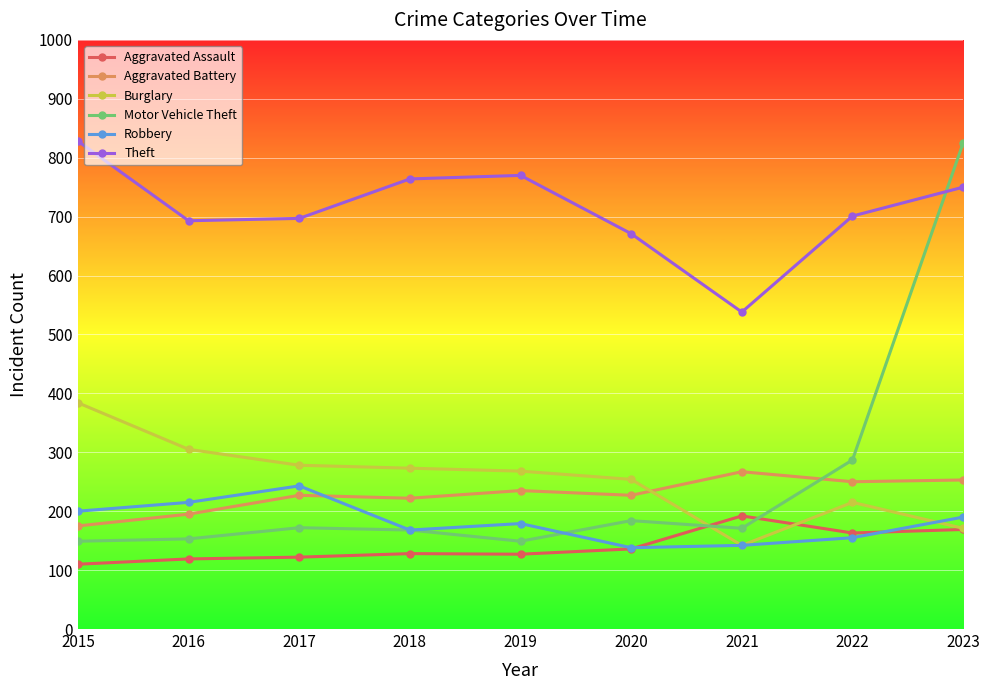

In Motor Vehicle Theft, how many points are lower than both neighbors (excluding endpoints)?

2